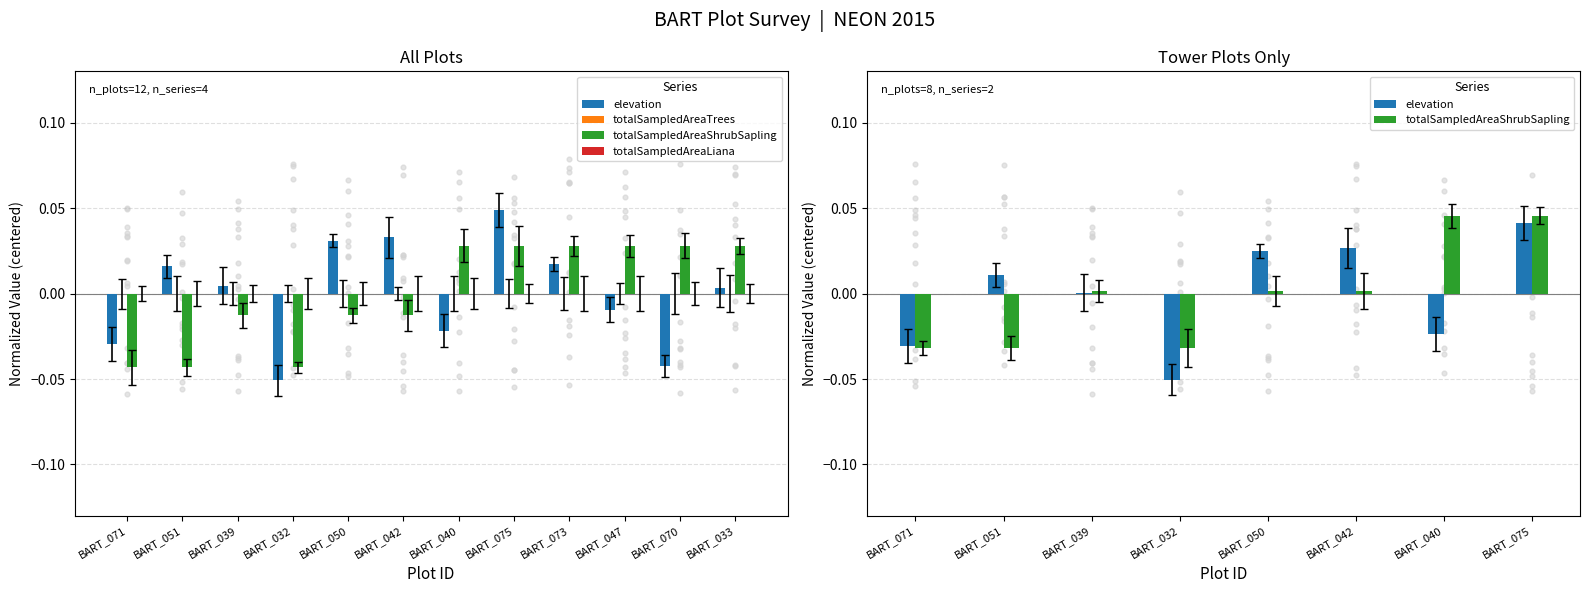

Which series contains the highest Y value?

elevation